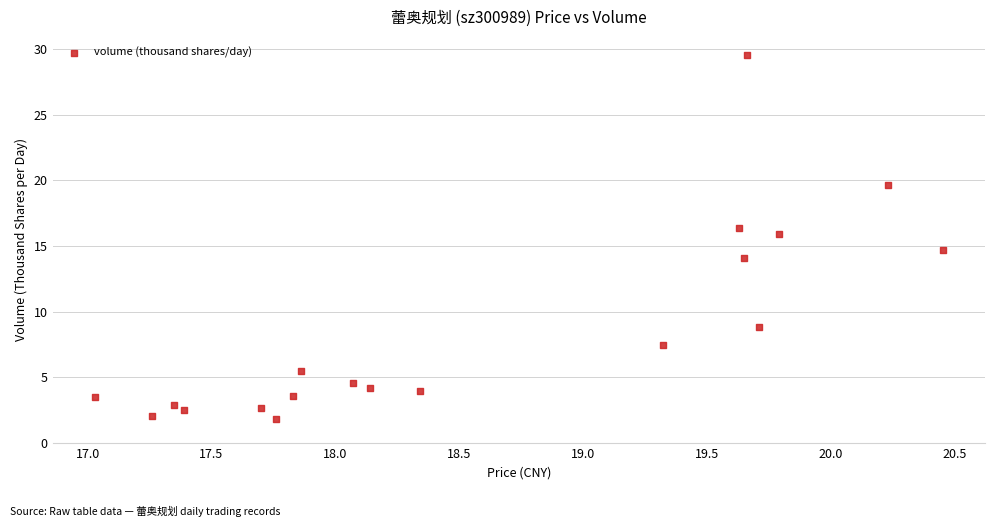

What Y value in the scatter plot is closest to 15?

14.7